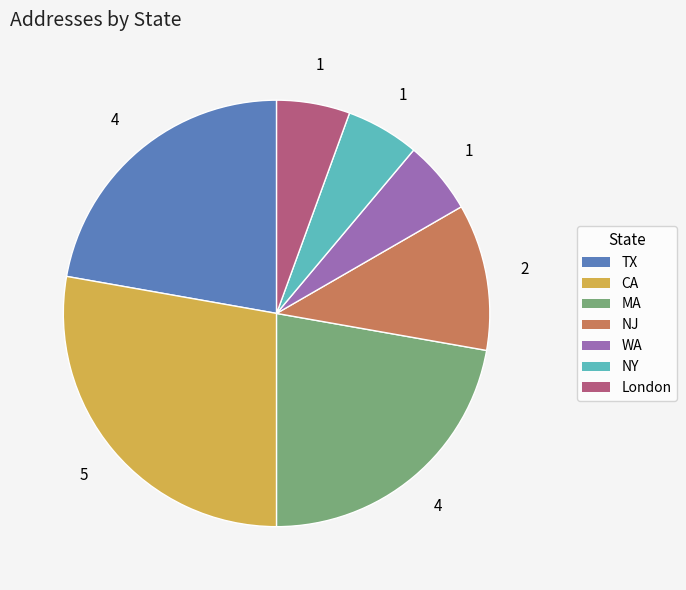

Which category has the biggest portion of the pie?

CA